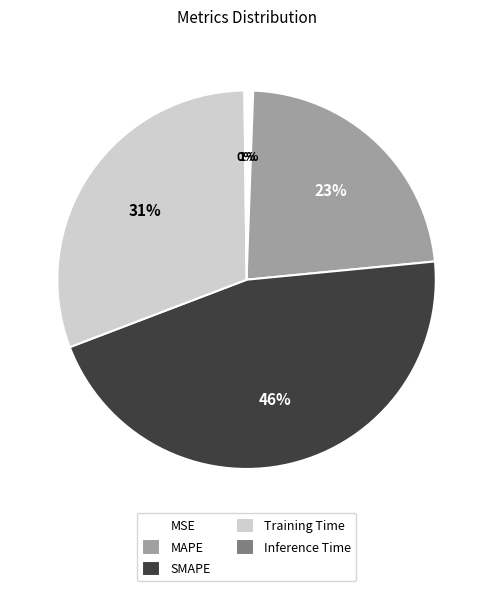

Is there a majority slice in this chart?

No